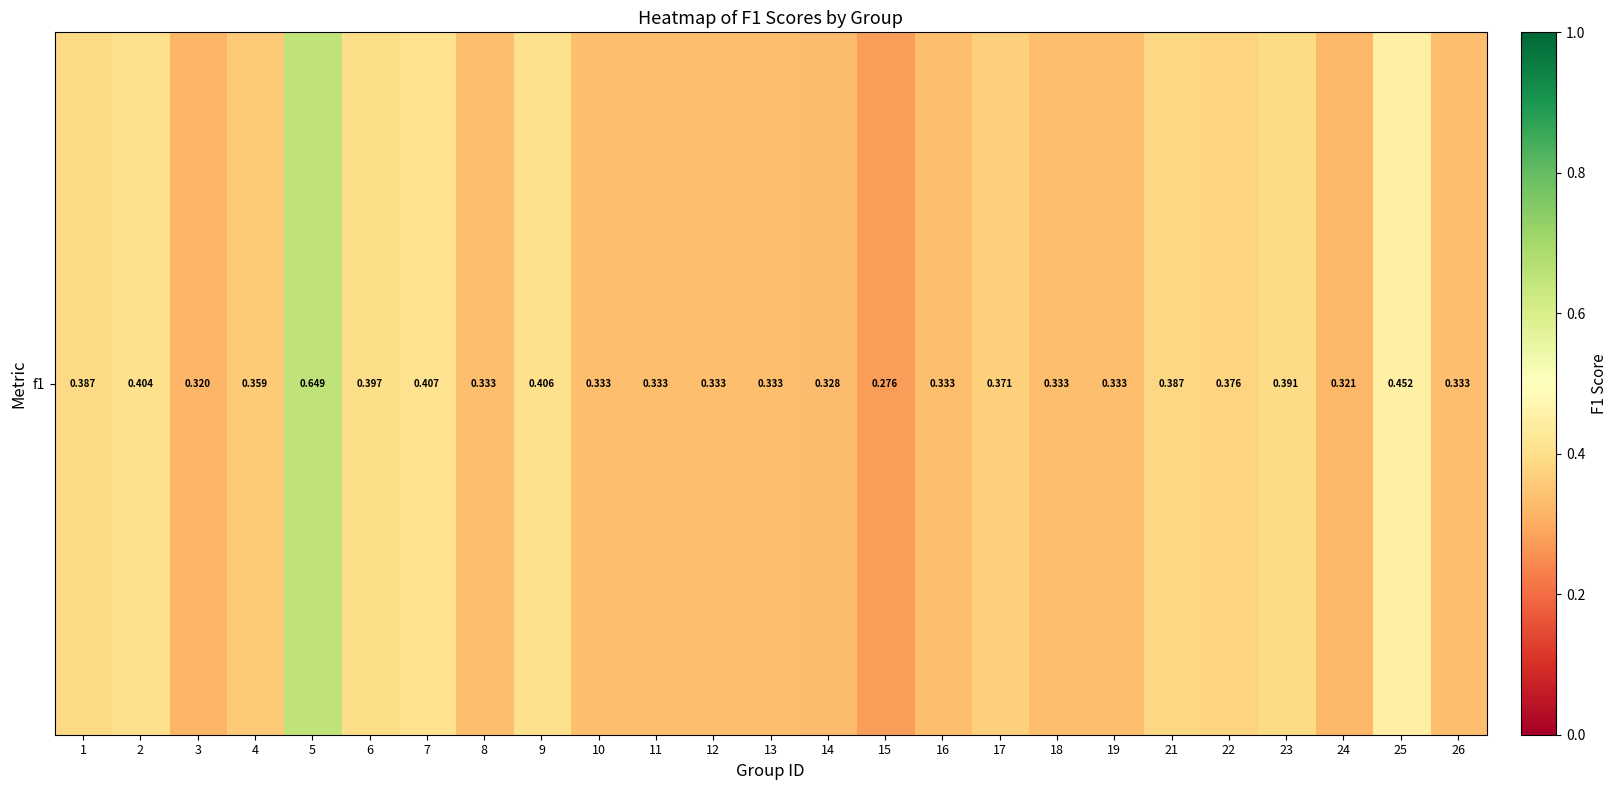

Which category has the lowest value across all series?

15